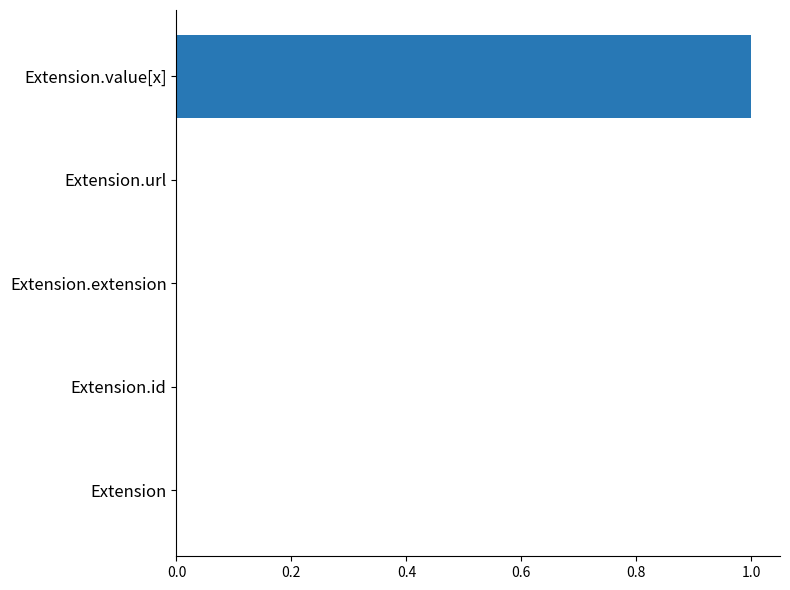

The chart shows a value of -1 at Extension. True or false?

False